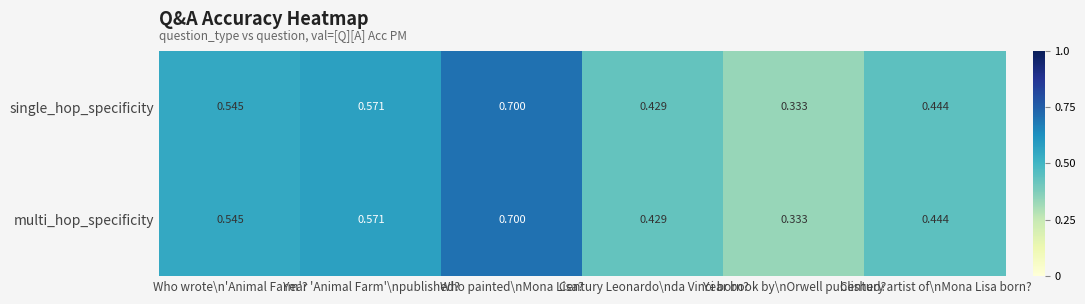

How many series are shown in this chart?

2